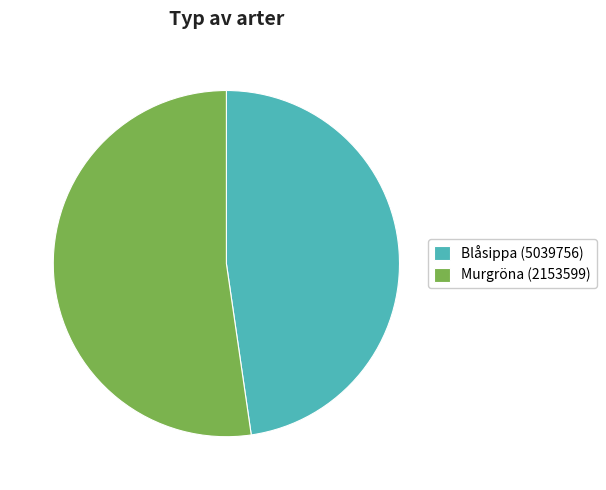

Which slice is the largest?

Murgröna (2153599)